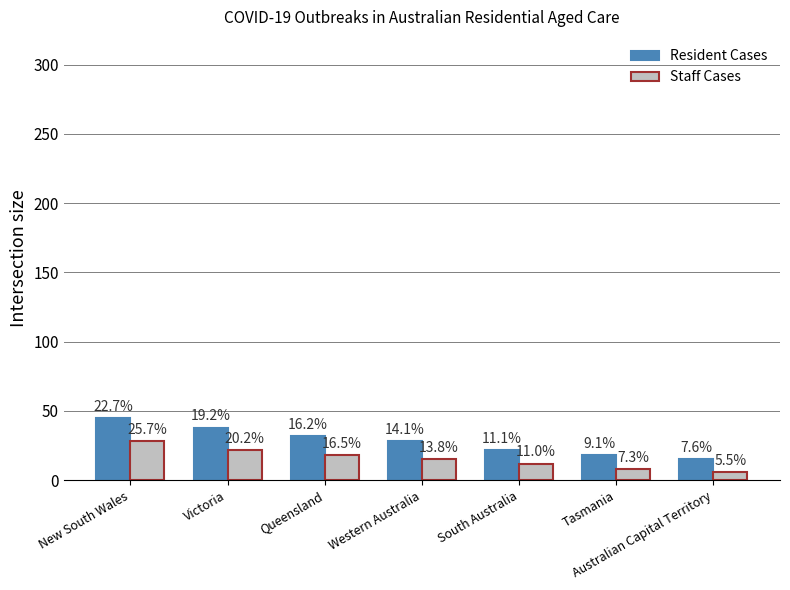

Rank the series by their maximum value, from lowest to highest.

Staff Cases, Resident Cases